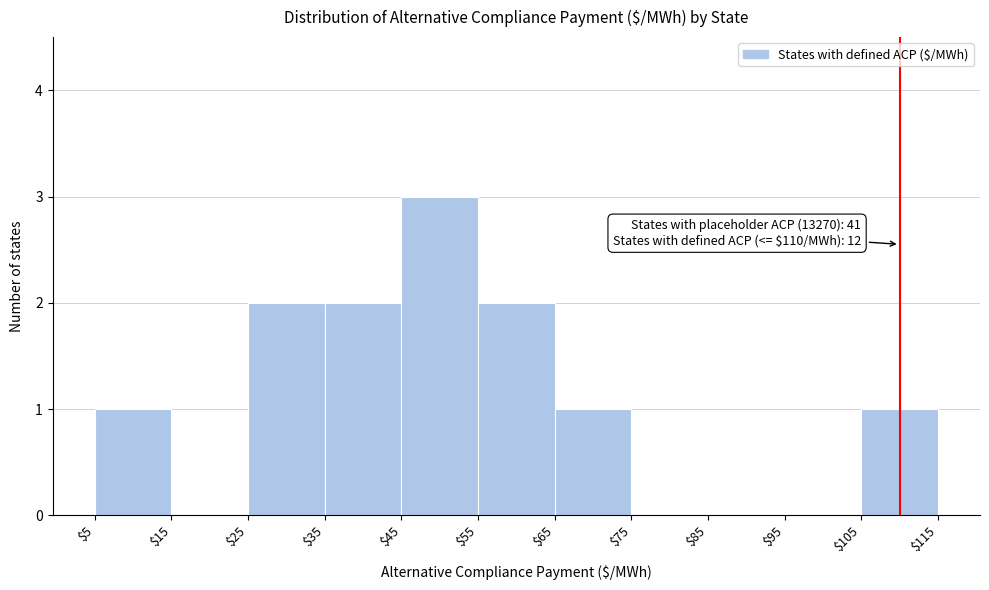

Over which range of the x-axis is the bar tallest?

$45 to $55